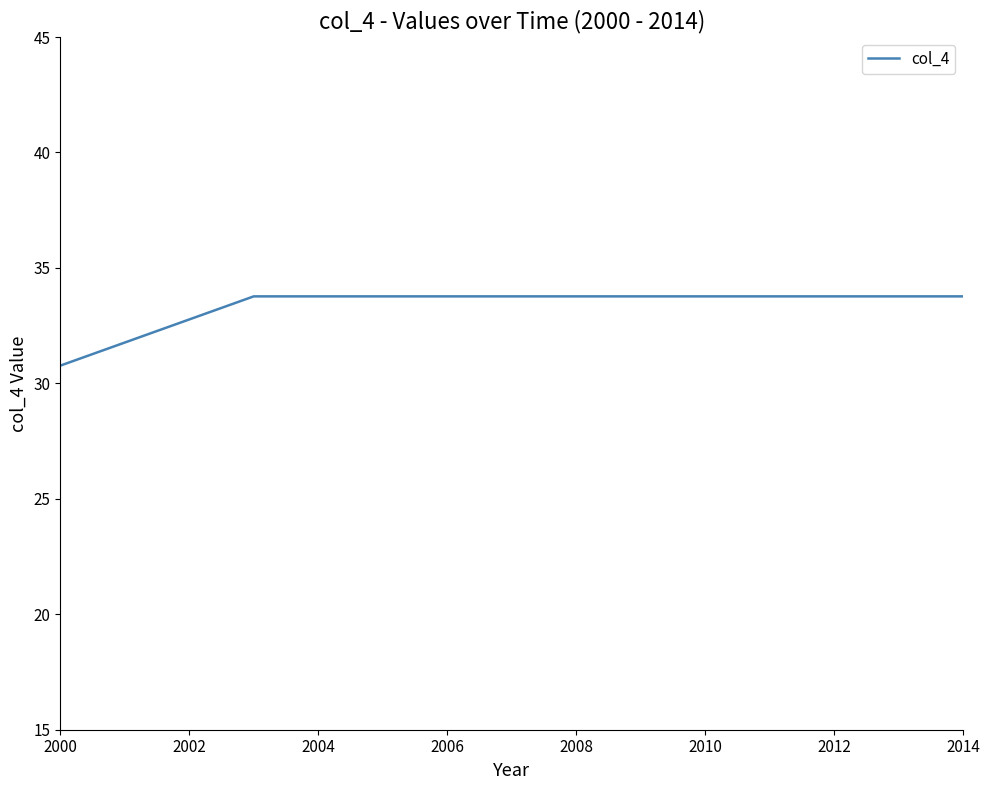

What is the minimum value shown in the chart?

30.8